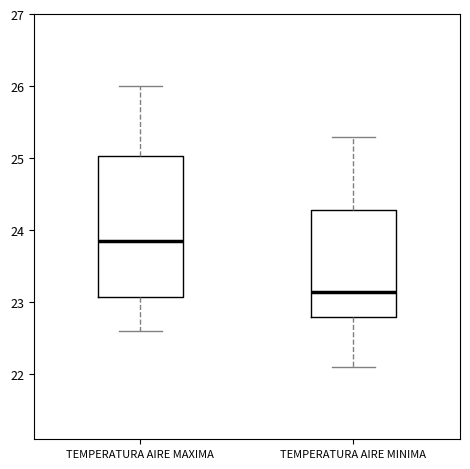

Reading left to right, read every box against the y-axis: the position of its median line, the range the box covers, and the ends of its whiskers. The values are not printed on the chart, so give them approximately, as read against the axis.

TEMPERATURA AIRE MAXIMA: median 23.9, box 23.1 to 25.0, whiskers 22.6 to 26.0
TEMPERATURA AIRE MINIMA: median 23.2, box 22.8 to 24.3, whiskers 22.1 to 25.3